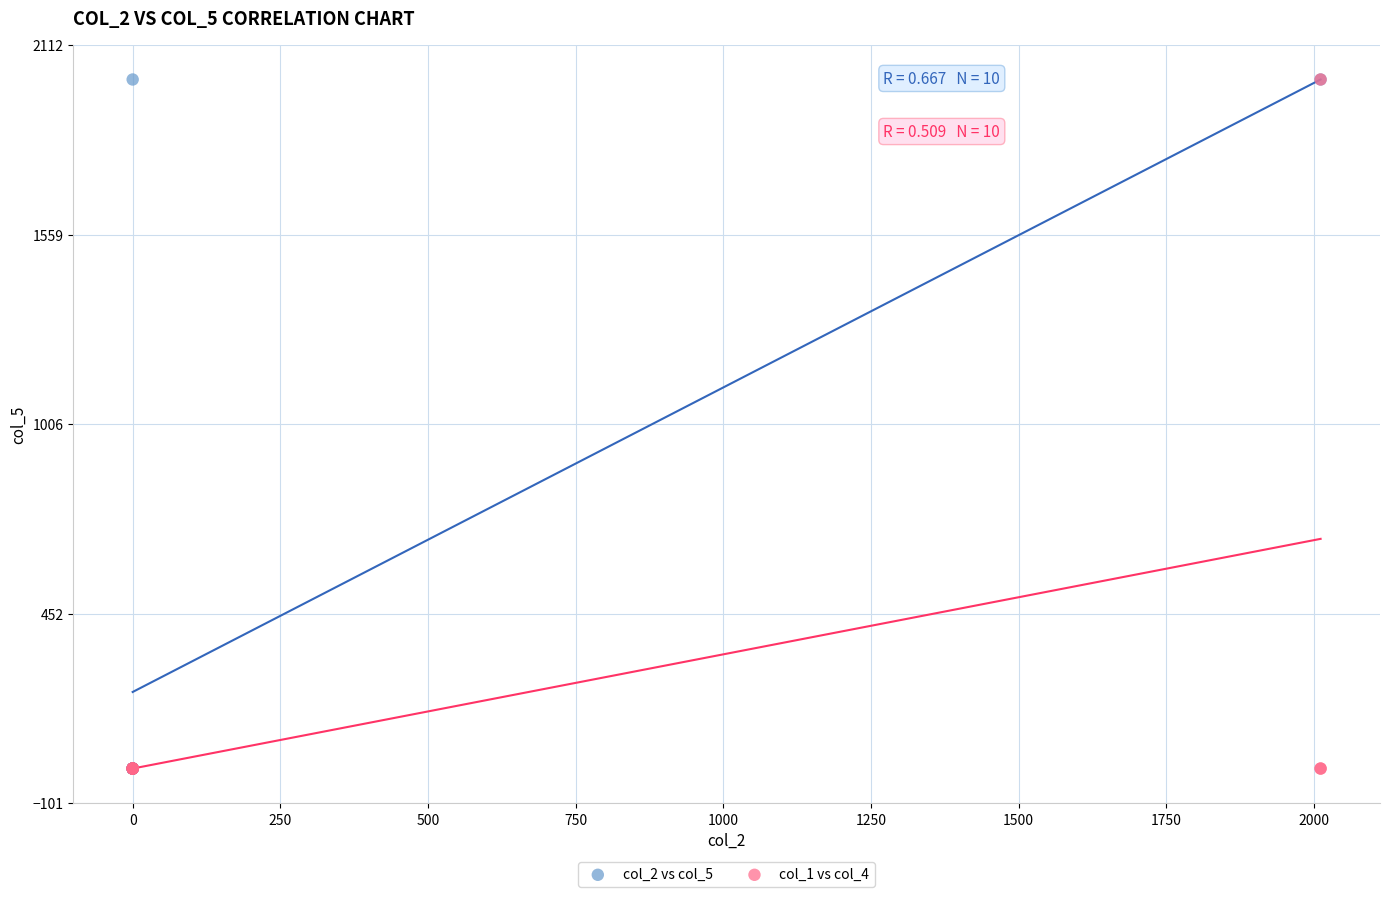

What are all the series names shown in the legend?

col_2 vs col_5, col_1 vs col_4